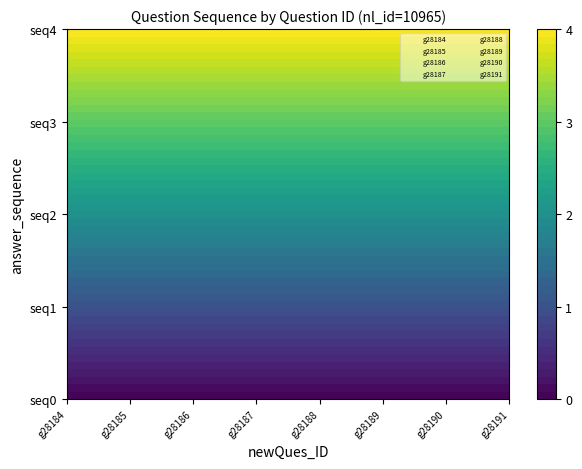

What value does the g28189 series have at g28188?

4